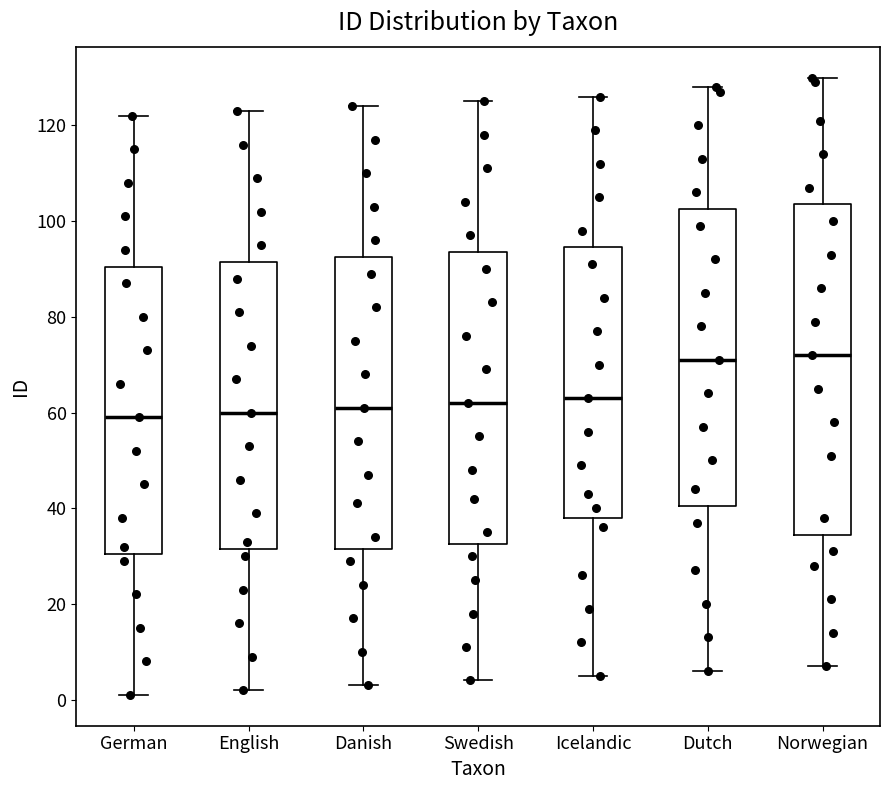

Reading left to right, transcribe this box plot: for each box, give where its median line is, the range the box spans, and where its two whiskers end, as read against the y-axis. The values are not printed on the chart, so give them approximately, as read against the axis.

German: median 60, box 30 to 90, whiskers 2 to 122
English: median 60, box 32 to 92, whiskers 2 to 124
Danish: median 62, box 32 to 92, whiskers 4 to 124
Swedish: median 62, box 32 to 94, whiskers 4 to 126
Icelandic: median 64, box 38 to 94, whiskers 6 to 126
Dutch: median 72, box 40 to 102, whiskers 6 to 128
Norwegian: median 72, box 34 to 104, whiskers 8 to 130